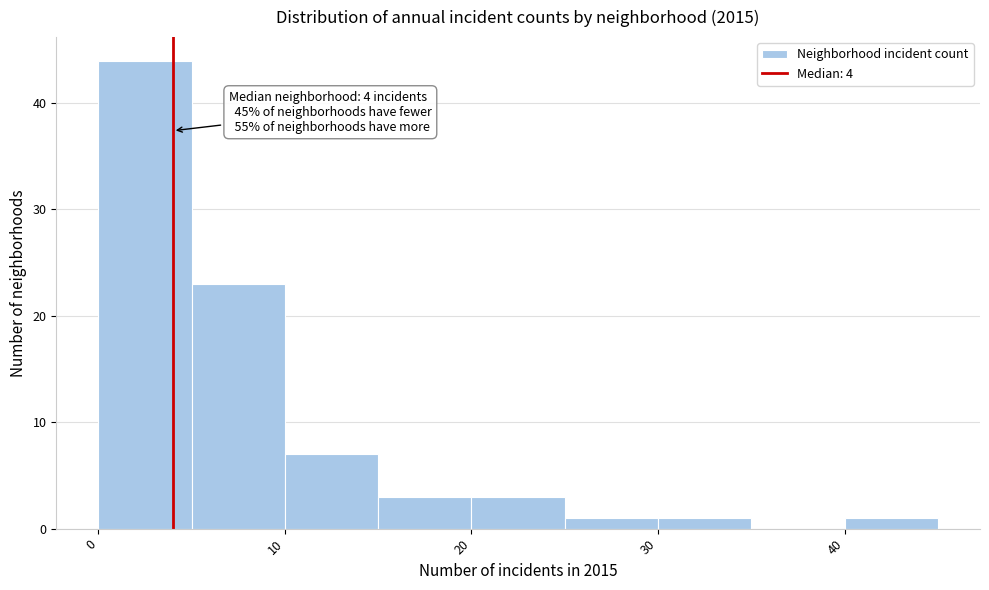

Which range on the x-axis has the tallest bar?

0 to 5